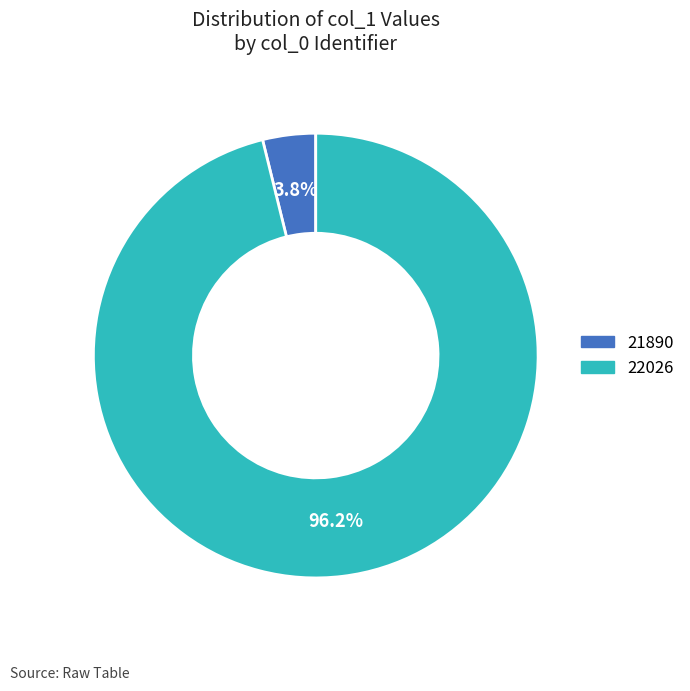

Which has a higher value, 22026 or 21890?

22026